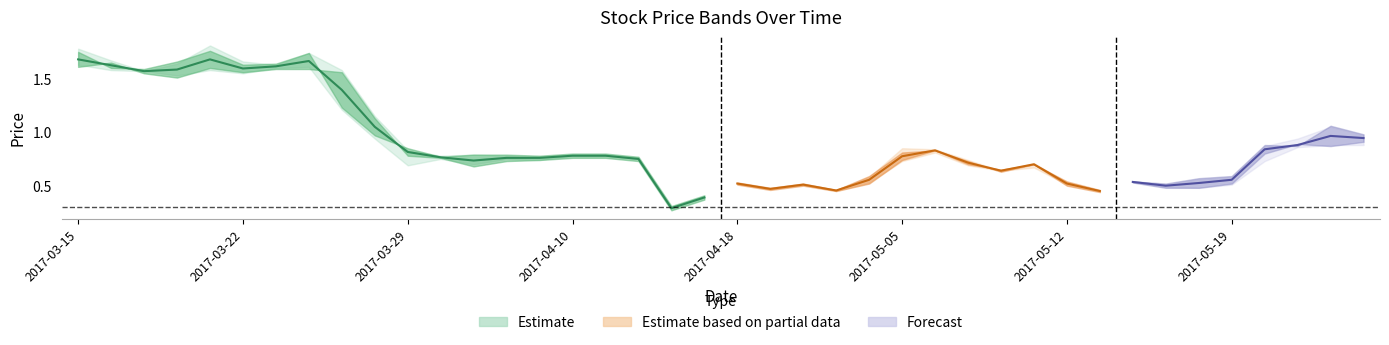

Reading left to right, list all the values displayed in this chart.

HP: 2017-03-15=1.8	2017-03-16=1.7	2017-03-17=1.6	2017-03-20=1.6	2017-03-21=1.8	2017-03-22=1.7	2017-03-23=1.6	2017-03-24=1.7	2017-03-27=1.6	2017-03-28=1.1	2017-03-29=0.8	2017-03-31=0.8	2017-04-05=0.8	2017-04-06=0.8	2017-04-07=0.8	2017-04-10=0.8	2017-04-11=0.8	2017-04-12=0.8	2017-04-14=0.3	2017-04-17=0.4	2017-04-18=0.5	2017-04-19=0.5	2017-04-20=0.5	2017-04-21=0.5	2017-05-04=0.6	2017-05-05=0.8	2017-05-08=0.8	2017-05-09=0.7	2017-05-10=0.6	2017-05-11=0.7	2017-05-12=0.5	2017-05-15=0.5	2017-05-16=0.5	2017-05-17=0.5	2017-05-18=0.6	2017-05-19=0.6	2017-05-22=0.9	2017-05-23=0.9	2017-05-24=1.1	2017-05-25=1.0
CP: 2017-03-15=1.7	2017-03-16=1.6	2017-03-17=1.6	2017-03-20=1.6	2017-03-21=1.7	2017-03-22=1.6	2017-03-23=1.6	2017-03-24=1.7	2017-03-27=1.2	2017-03-28=0.9	2017-03-29=0.8	2017-03-31=0.8	2017-04-05=0.8	2017-04-06=0.8	2017-04-07=0.8	2017-04-10=0.8	2017-04-11=0.8	2017-04-12=0.8	2017-04-14=0.3	2017-04-17=0.4	2017-04-18=0.5	2017-04-19=0.5	2017-04-20=0.5	2017-04-21=0.5	2017-05-04=0.6	2017-05-05=0.8	2017-05-08=0.8	2017-05-09=0.7	2017-05-10=0.6	2017-05-11=0.7	2017-05-12=0.5	2017-05-15=0.5	2017-05-16=0.5	2017-05-17=0.5	2017-05-18=0.6	2017-05-19=0.6	2017-05-22=0.9	2017-05-23=0.9	2017-05-24=1.1	2017-05-25=1.0
OP: 2017-03-15=1.6	2017-03-16=1.7	2017-03-17=1.6	2017-03-20=1.5	2017-03-21=1.6	2017-03-22=1.6	2017-03-23=1.6	2017-03-24=1.6	2017-03-27=1.6	2017-03-28=1.1	2017-03-29=0.8	2017-03-31=0.8	2017-04-05=0.7	2017-04-06=0.8	2017-04-07=0.8	2017-04-10=0.8	2017-04-11=0.8	2017-04-12=0.8	2017-04-14=0.3	2017-04-17=0.4	2017-04-18=0.5	2017-04-19=0.5	2017-04-20=0.5	2017-04-21=0.5	2017-05-04=0.5	2017-05-05=0.8	2017-05-08=0.8	2017-05-09=0.7	2017-05-10=0.6	2017-05-11=0.7	2017-05-12=0.5	2017-05-15=0.5	2017-05-16=0.5	2017-05-17=0.5	2017-05-18=0.5	2017-05-19=0.5	2017-05-22=0.8	2017-05-23=0.9	2017-05-24=0.9	2017-05-25=0.9
LP: 2017-03-15=1.6	2017-03-16=1.6	2017-03-17=1.6	2017-03-20=1.5	2017-03-21=1.6	2017-03-22=1.6	2017-03-23=1.6	2017-03-24=1.6	2017-03-27=1.2	2017-03-28=0.9	2017-03-29=0.7	2017-03-31=0.8	2017-04-05=0.7	2017-04-06=0.8	2017-04-07=0.7	2017-04-10=0.8	2017-04-11=0.8	2017-04-12=0.8	2017-04-14=0.3	2017-04-17=0.4	2017-04-18=0.5	2017-04-19=0.5	2017-04-20=0.5	2017-04-21=0.5	2017-05-04=0.5	2017-05-05=0.7	2017-05-08=0.8	2017-05-09=0.7	2017-05-10=0.6	2017-05-11=0.7	2017-05-12=0.5	2017-05-15=0.5	2017-05-16=0.5	2017-05-17=0.5	2017-05-18=0.5	2017-05-19=0.5	2017-05-22=0.7	2017-05-23=0.9	2017-05-24=0.9	2017-05-25=0.9